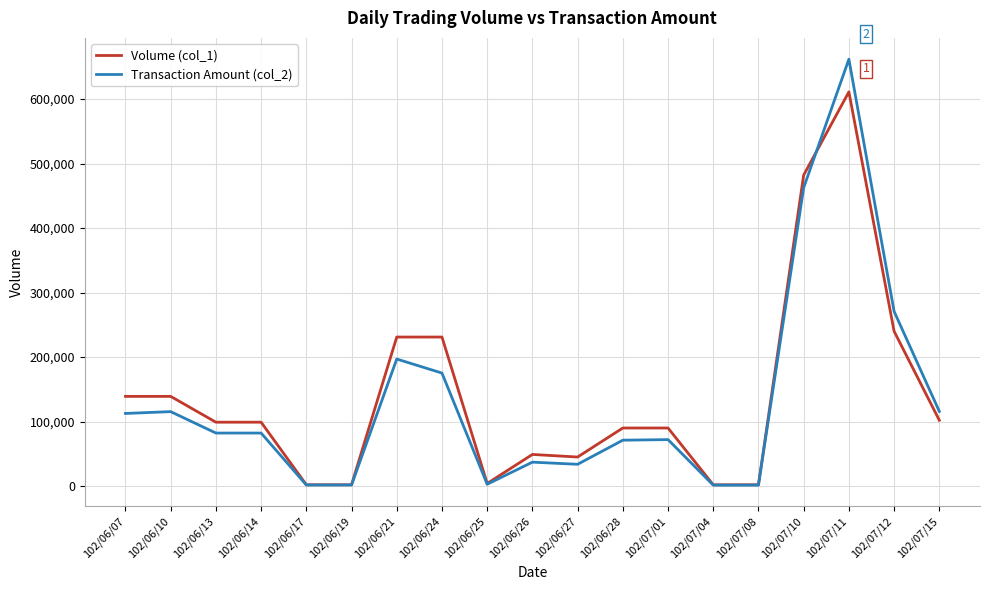

True or false: Volume (col_1) has more than 0 interior local peaks.

True